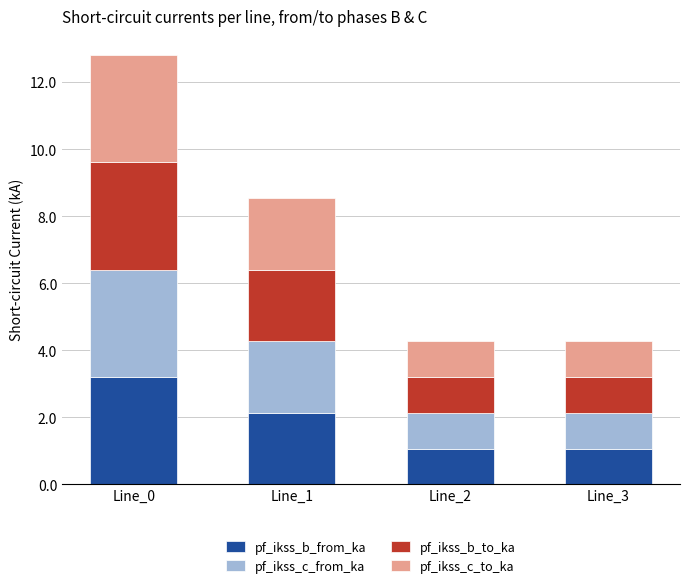

What is the sum of all pf_ikss_b_from_ka values?

7.5